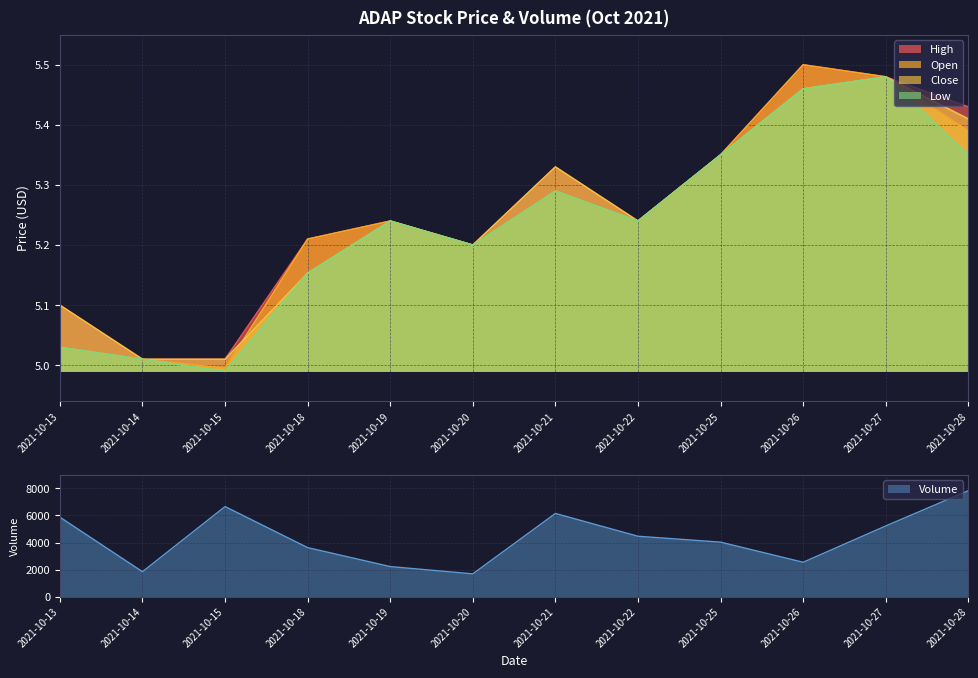

What is the value of the Low point at the 11th from the left?

5.5